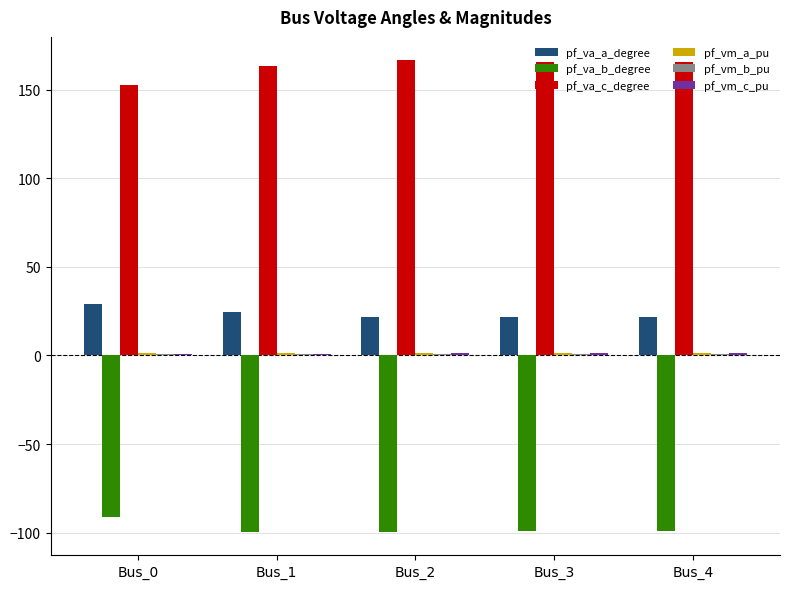

How many groups of bars are there?

5